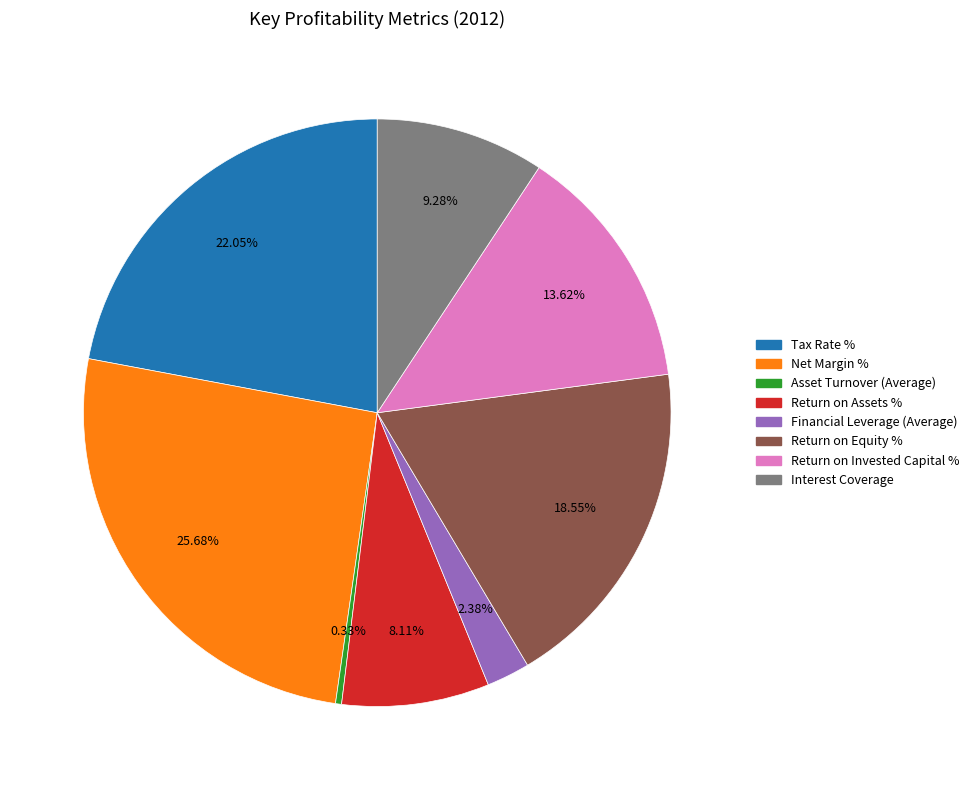

Which has a higher value, Return on Equity % or Net Margin %?

Net Margin %